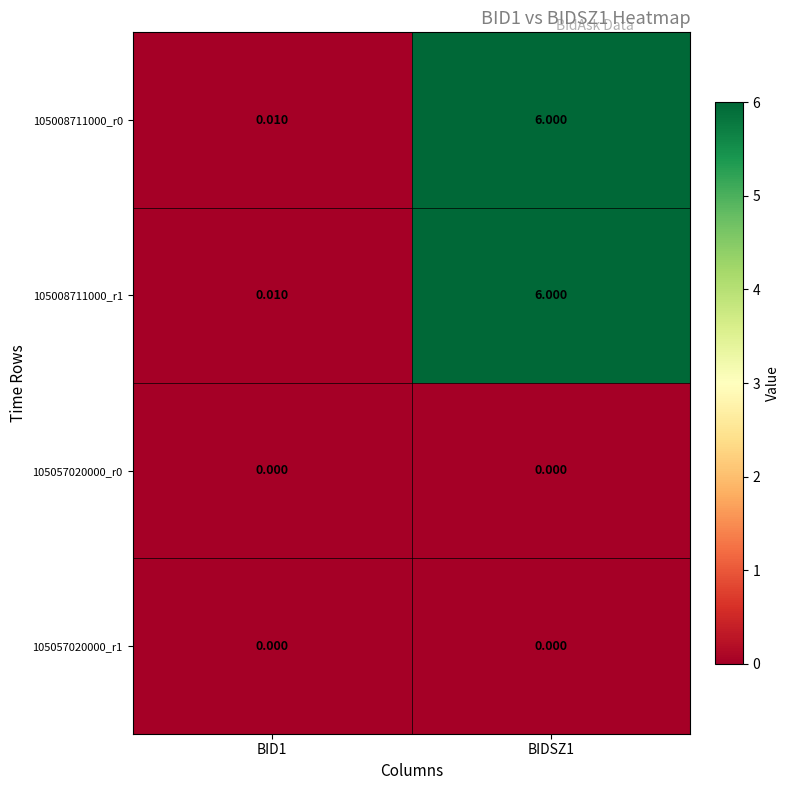

Is the value of 105008711000_r1 at BID1 greater than the value of 105057020000_r1 at BIDSZ1?

Yes